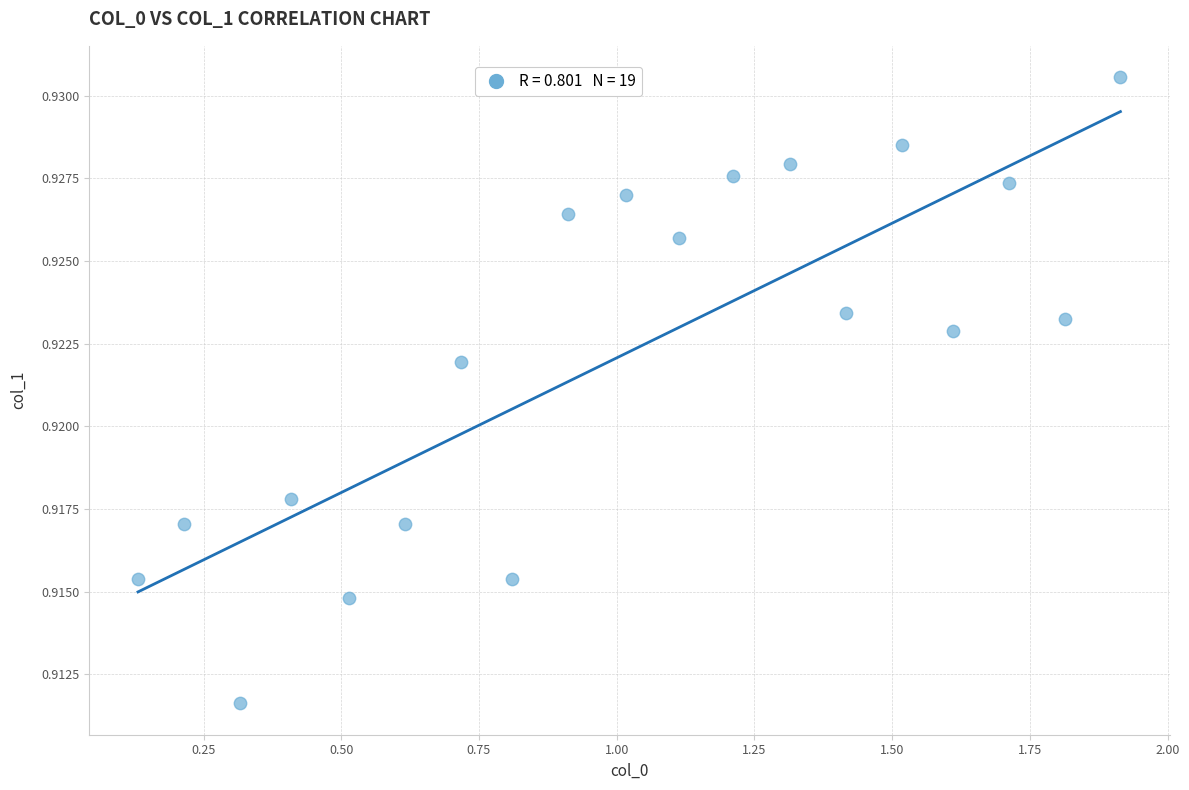

What is the range of X values (max minus min)?

1.8